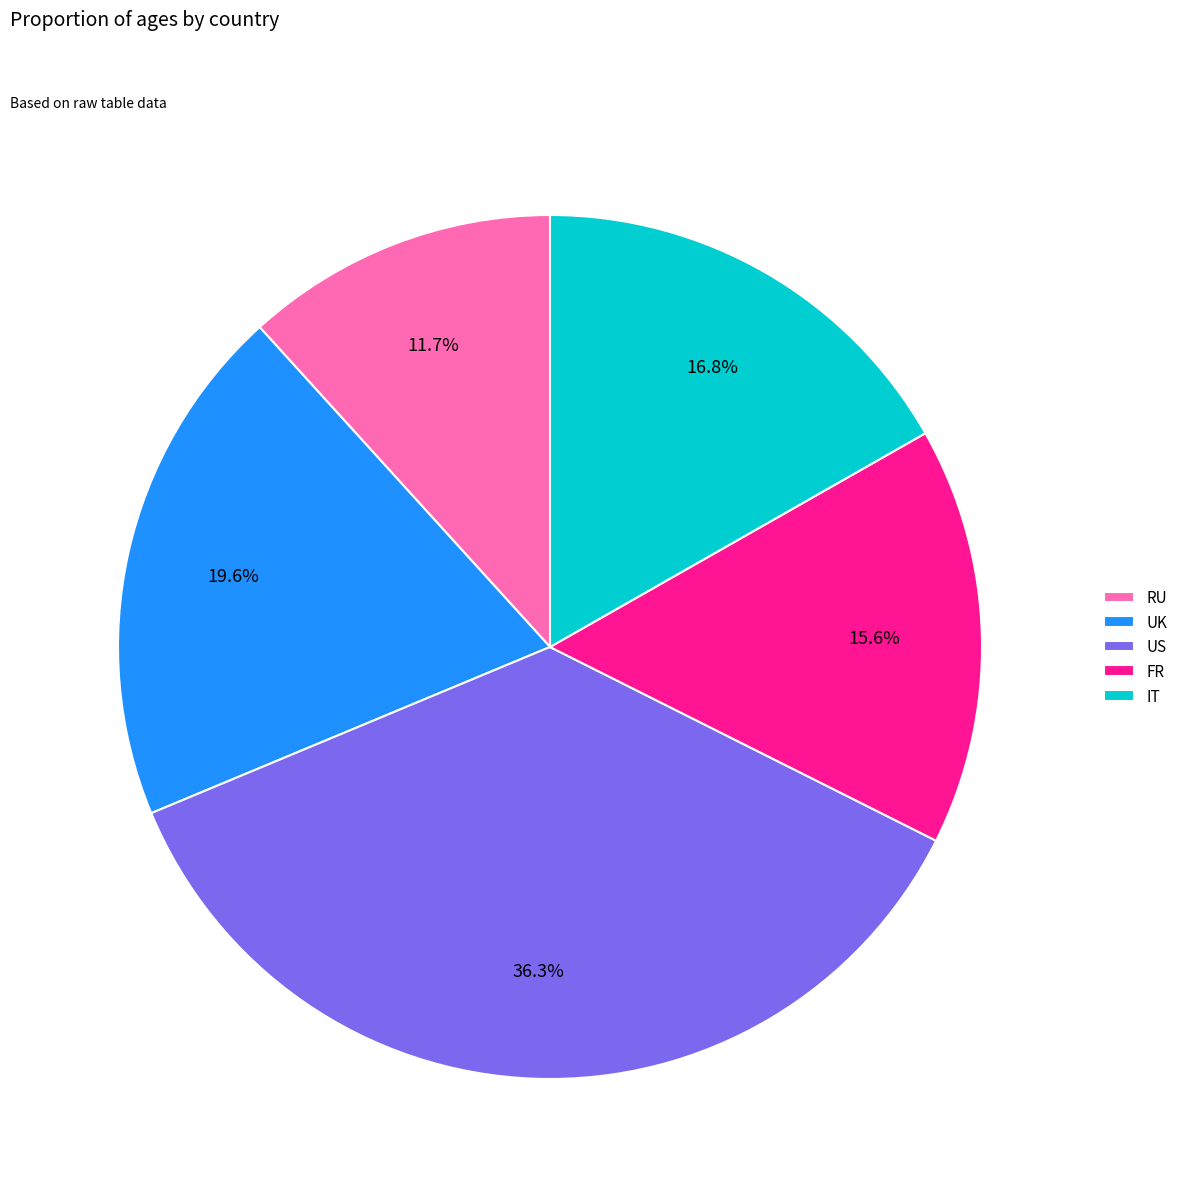

To the nearest percent, what percentage of the pie is IT?

17%